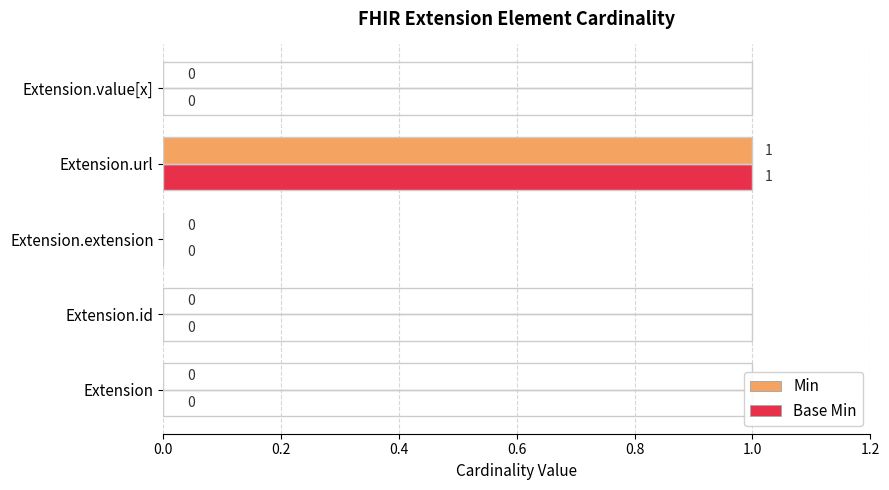

How many Base Min values are between 0 and 1?

5